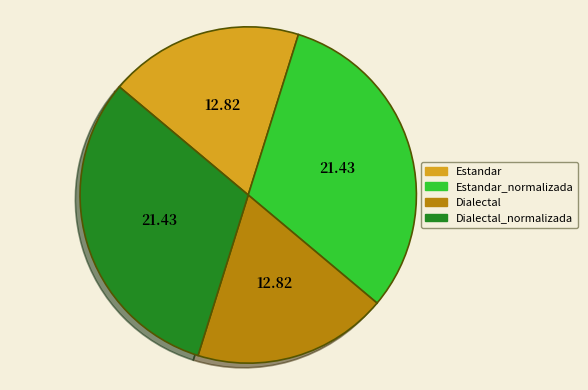

True or false: Estandar_normalizada accounts for 23% of the total.

False